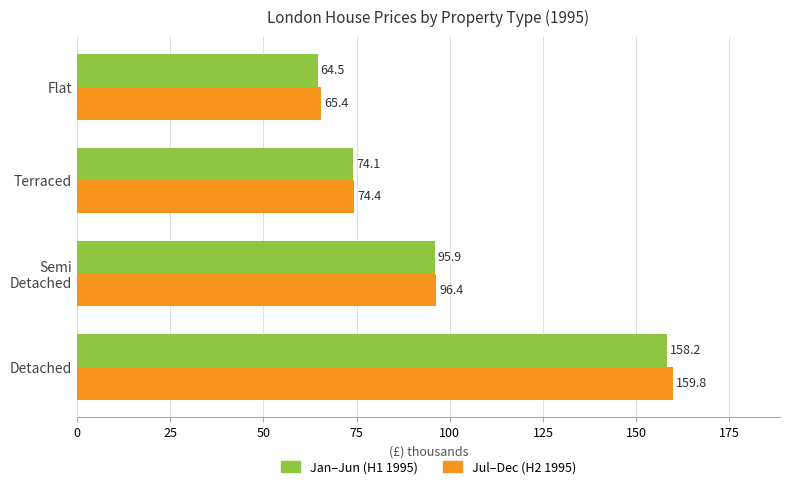

What is the spread (max minus min) of values at Terraced?

0.3